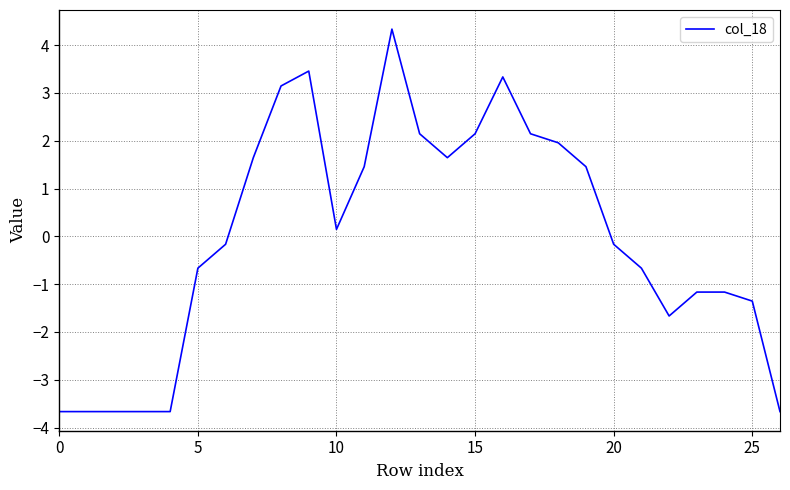

Count the number of values greater than 0.

13